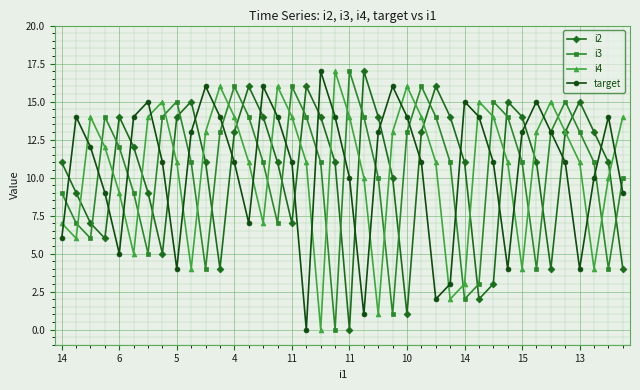

True or false: i2 has more than 2 points higher than both neighbors.

True